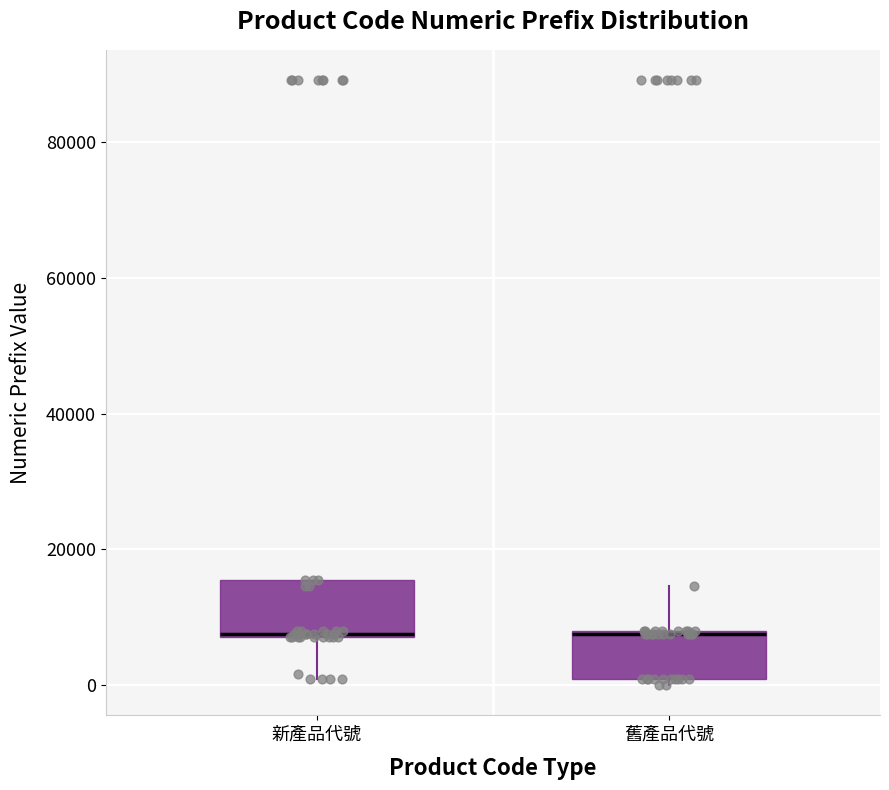

Where is the upper edge of the box for 新產品代號 on the y-axis? The values are not printed on the chart, so give them approximately, as read against the axis.

16000